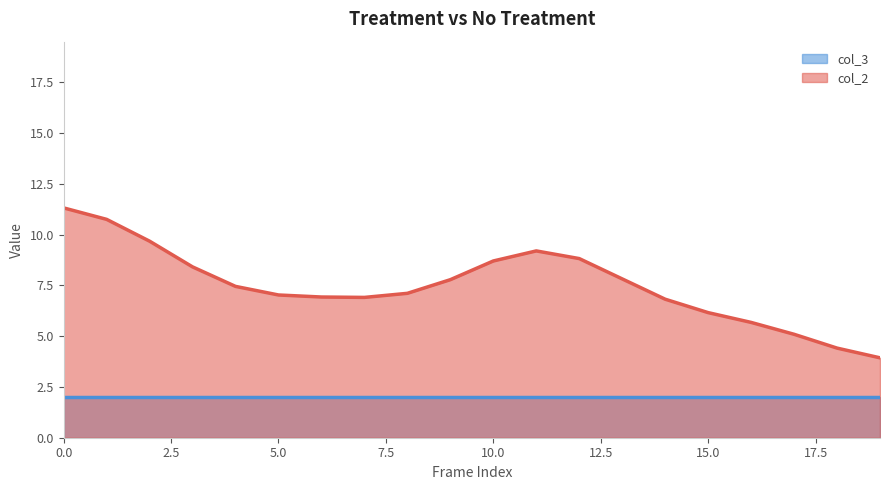

How many series are shown in this chart?

2